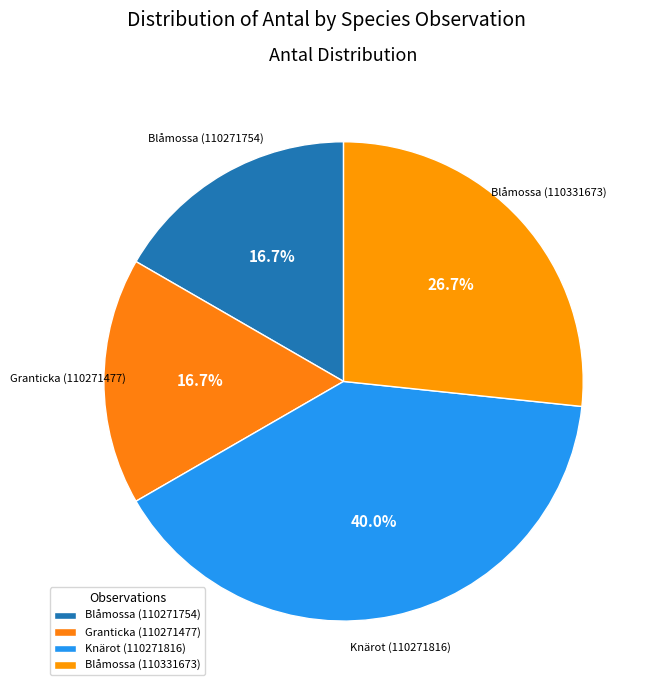

How much of the chart is everything except Granticka (110271477)?

83.3%